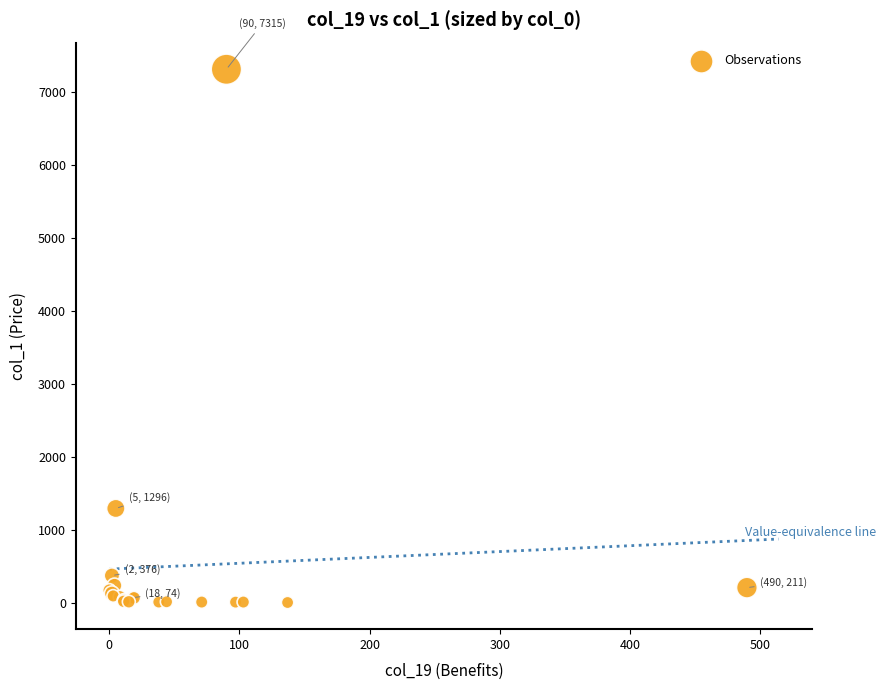

What Y value in the scatter plot is closest to 3661?

1296